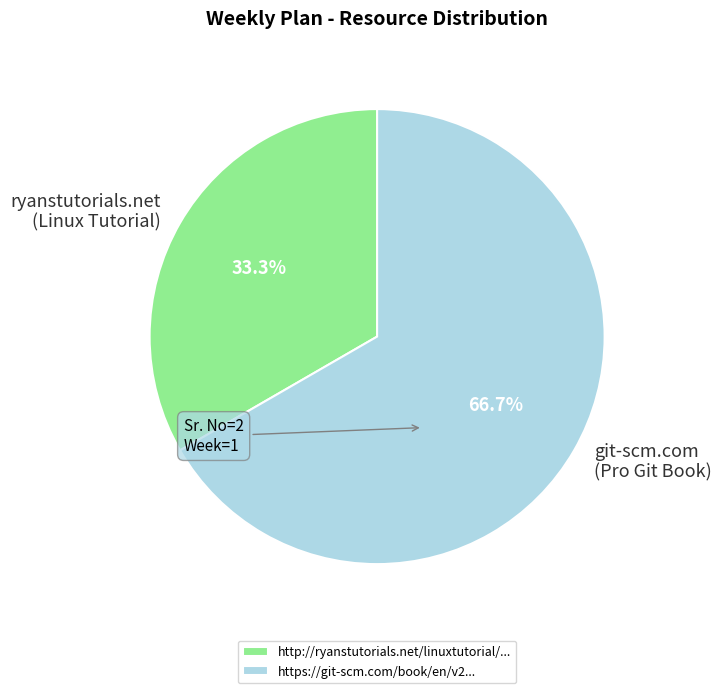

Combined, do git-scm.com (Pro Git Book) and ryanstutorials.net (Linux Tutorial) account for over 50%?

Yes